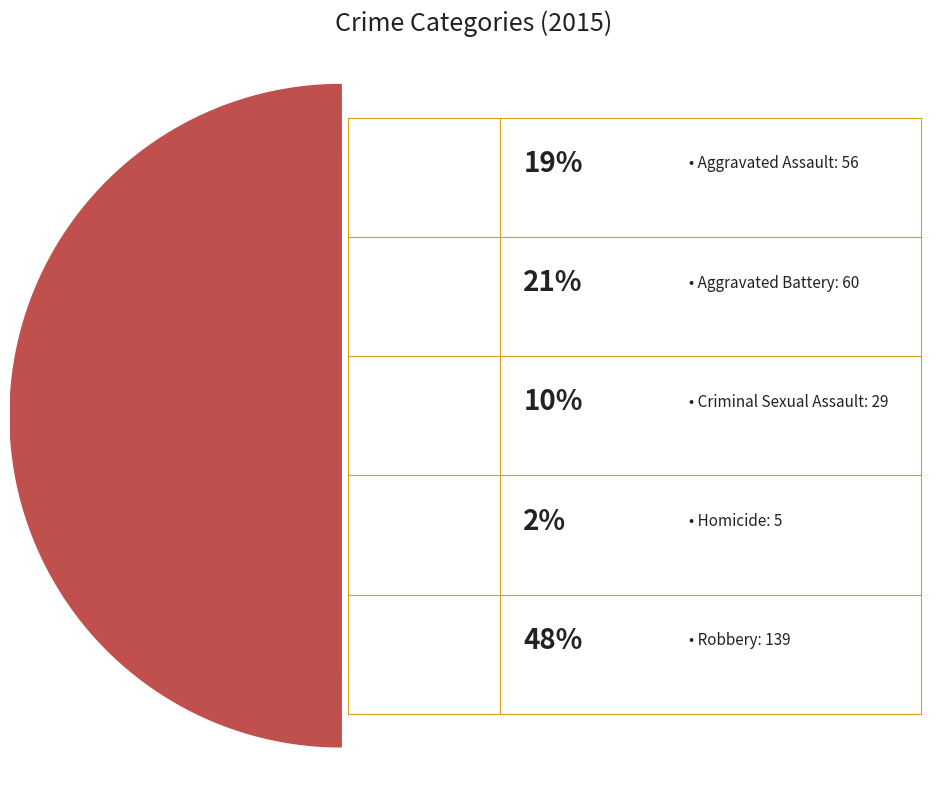

Is there any slice that represents more than half of the pie?

No